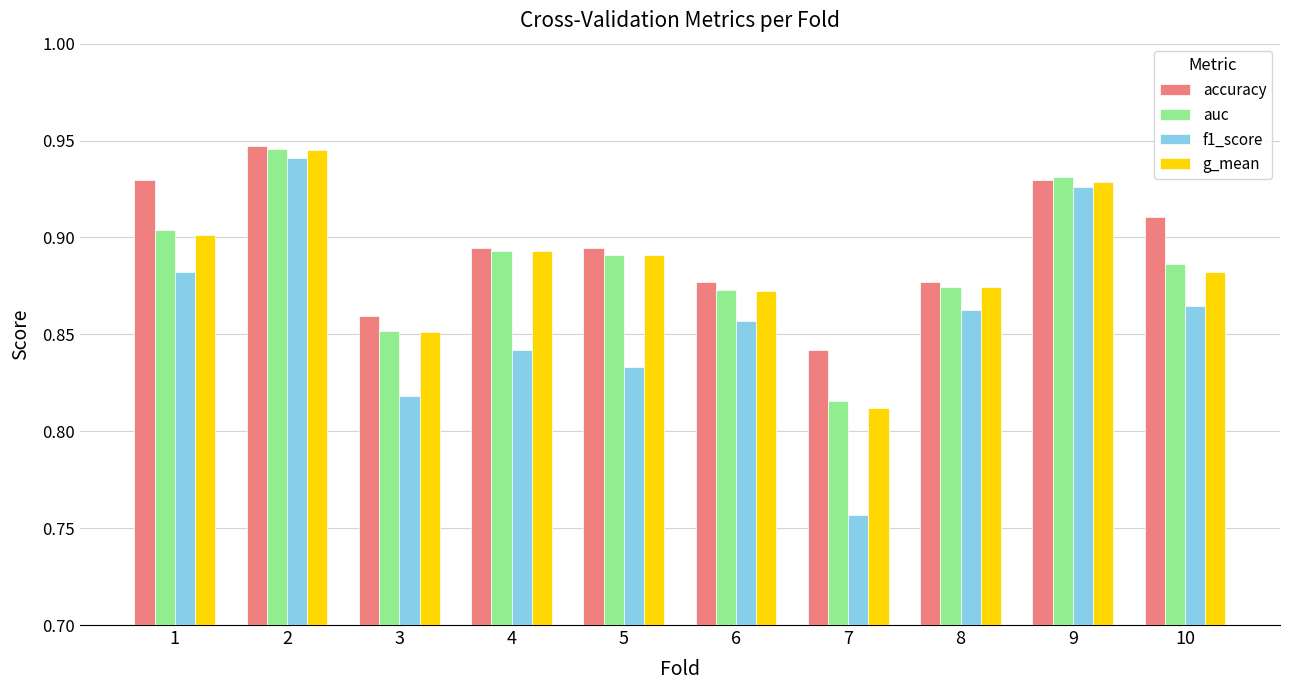

At how many categories does at least one series exceed 0?

10